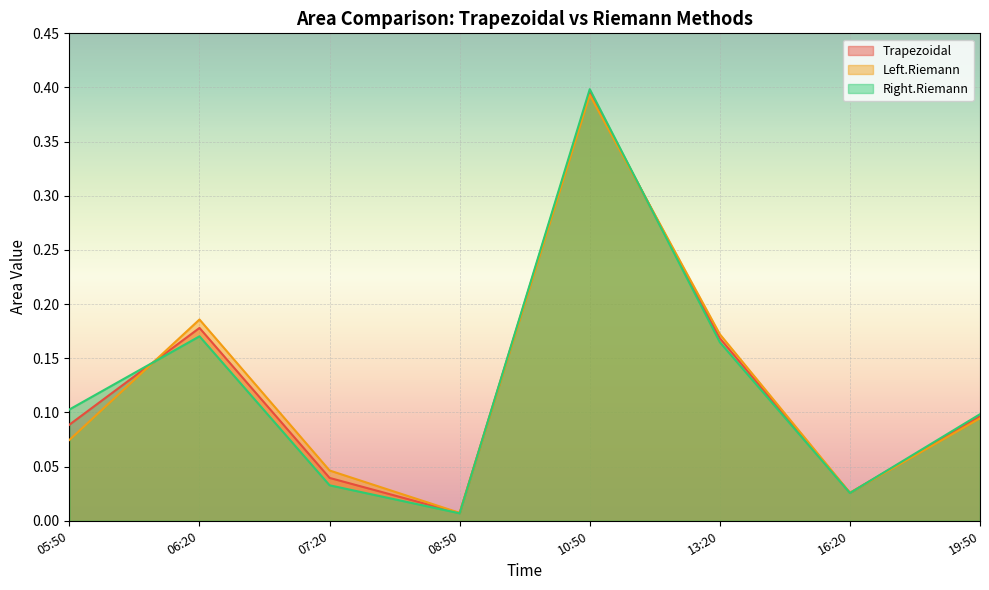

Reading left to right, what are all the values shown in this chart?

Trapezoidal: 0.1	0.2	0.0	0.0	0.4	0.2	0.0	0.1
Left.Riemann: 0.1	0.2	0.0	0.0	0.4	0.2	0.0	0.1
Right.Riemann: 0.1	0.2	0.0	0.0	0.4	0.2	0.0	0.1